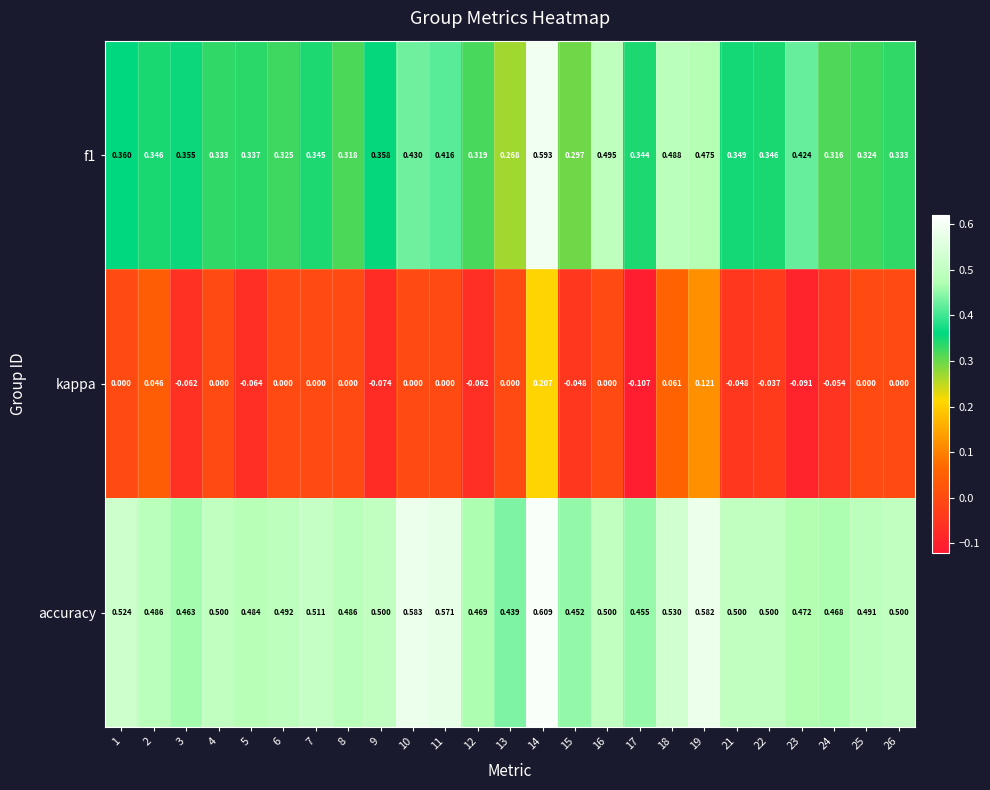

Which series has the largest total across all categories?

accuracy